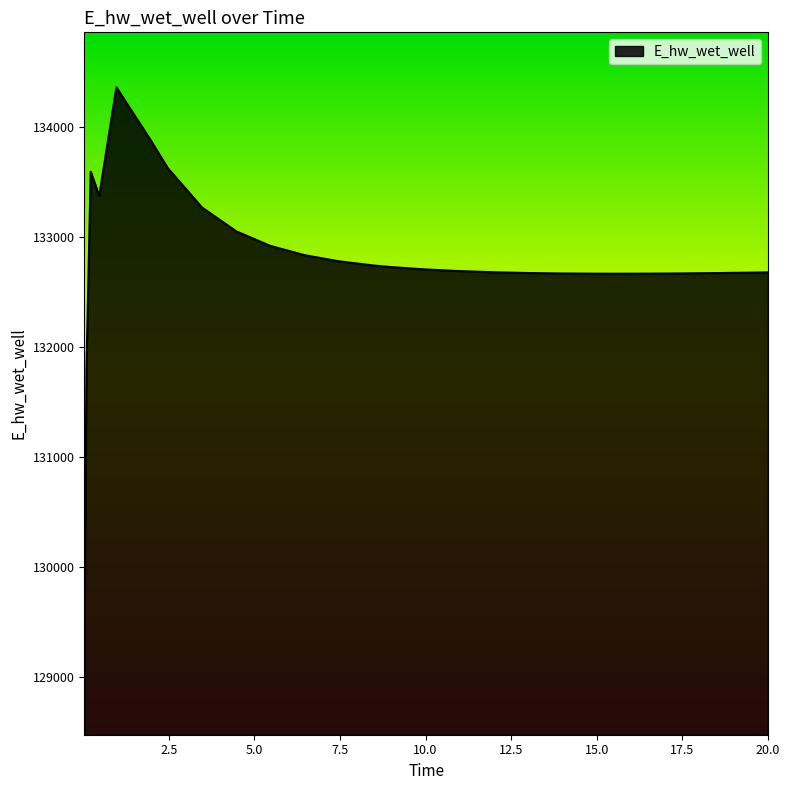

What is the minimum value shown in the chart?

128975.5